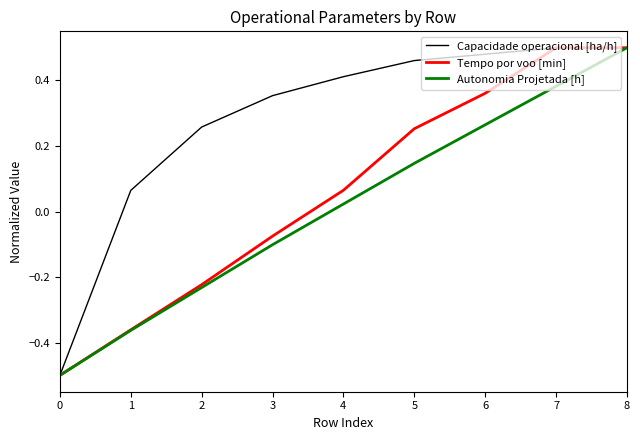

At how many categories does at least one series exceed 0?

8